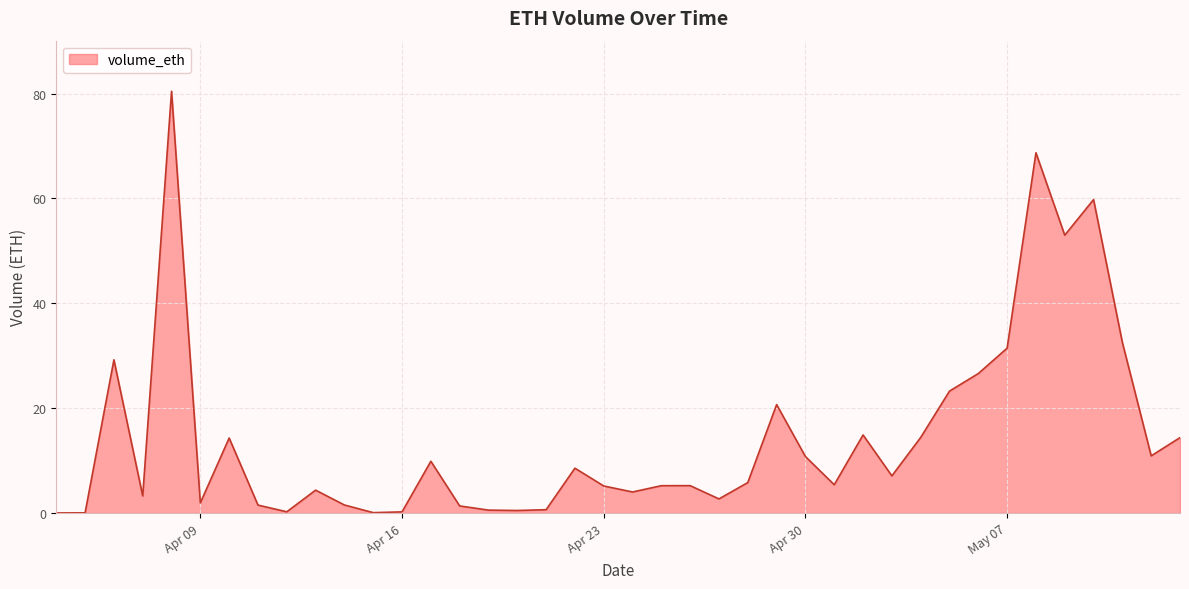

What is the difference between the maximum and minimum values?

80.4